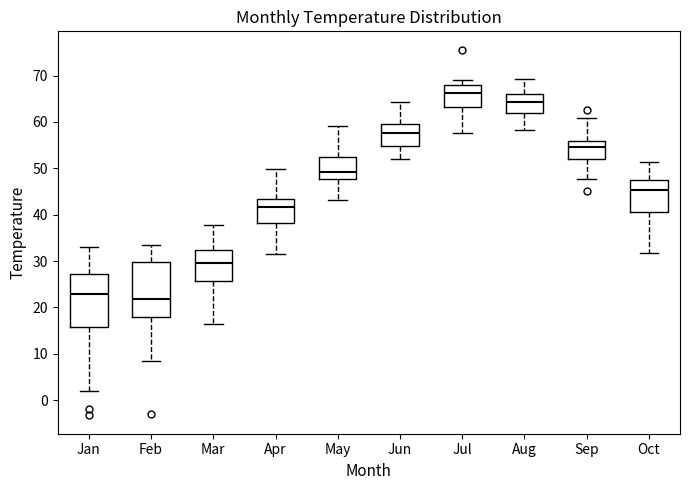

Reading left to right, read every box against the y-axis: the position of its median line, the range the box covers, and the ends of its whiskers. The values are not printed on the chart, so give them approximately, as read against the axis.

Jan: median 23, box 16 to 27, whiskers 2 to 33
Feb: median 22, box 18 to 30, whiskers 9 to 34
Mar: median 30, box 26 to 32, whiskers 16 to 38
Apr: median 42, box 38 to 43, whiskers 32 to 50
May: median 49, box 48 to 52, whiskers 43 to 59
Jun: median 58, box 55 to 60, whiskers 52 to 64
Jul: median 66, box 63 to 68, whiskers 58 to 69
Aug: median 64, box 62 to 66, whiskers 58 to 69
Sep: median 55, box 52 to 56, whiskers 48 to 61
Oct: median 45, box 41 to 48, whiskers 32 to 51